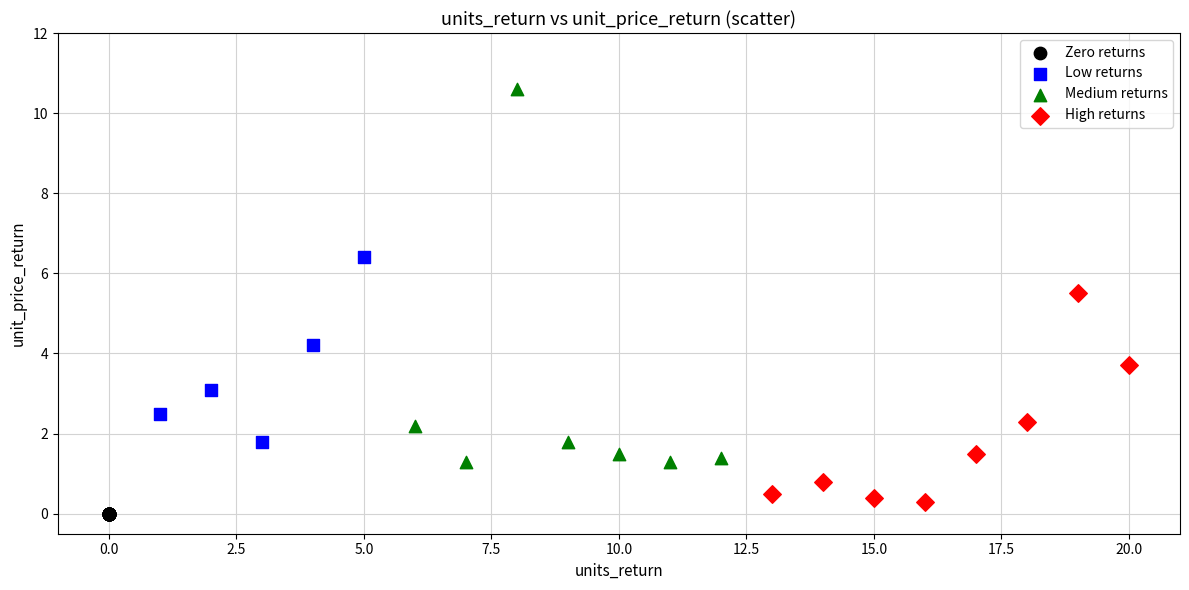

Which series reaches the maximum Y coordinate?

Medium returns